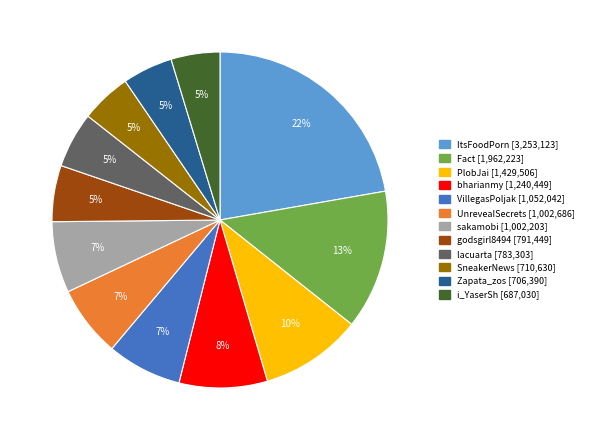

Is it true that bharianmy is 2% of the pie?

False